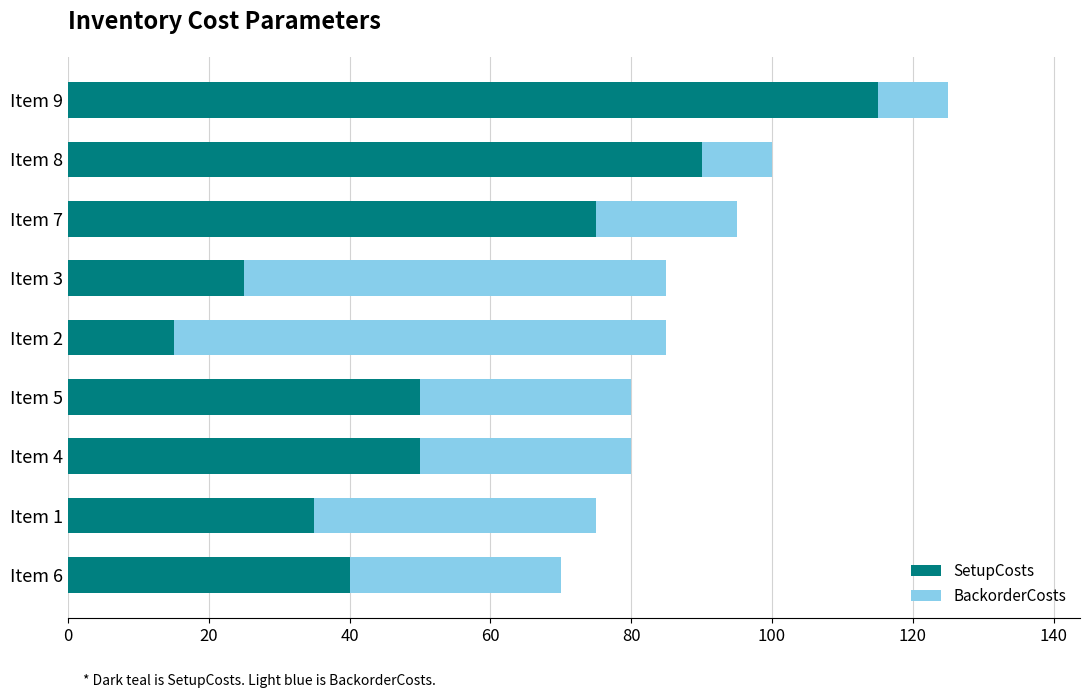

Which category has the highest value in the SetupCosts series?

Item 9